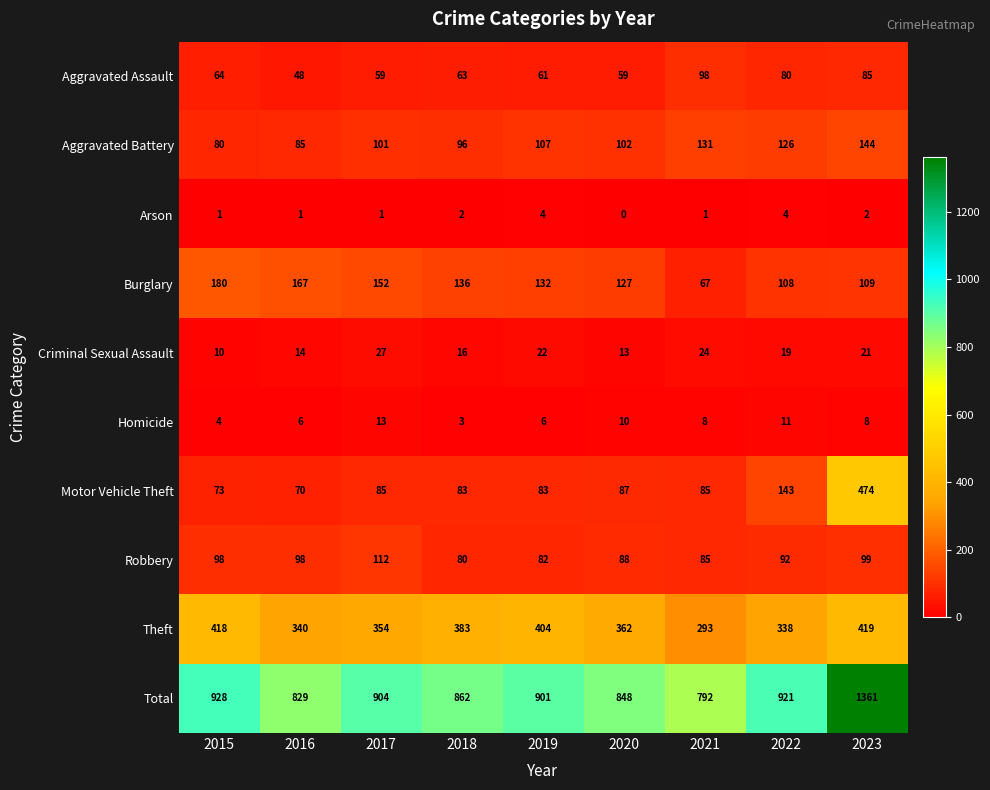

The Arson series shows 3 at 2022. True or false?

False